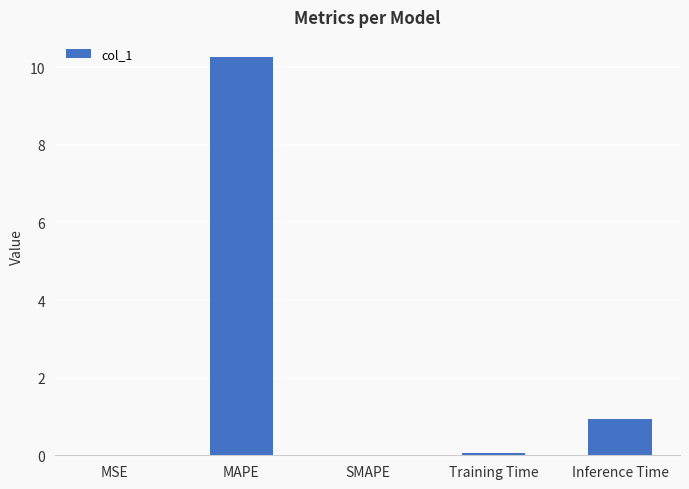

At which label is the value closest to 5?

Inference Time